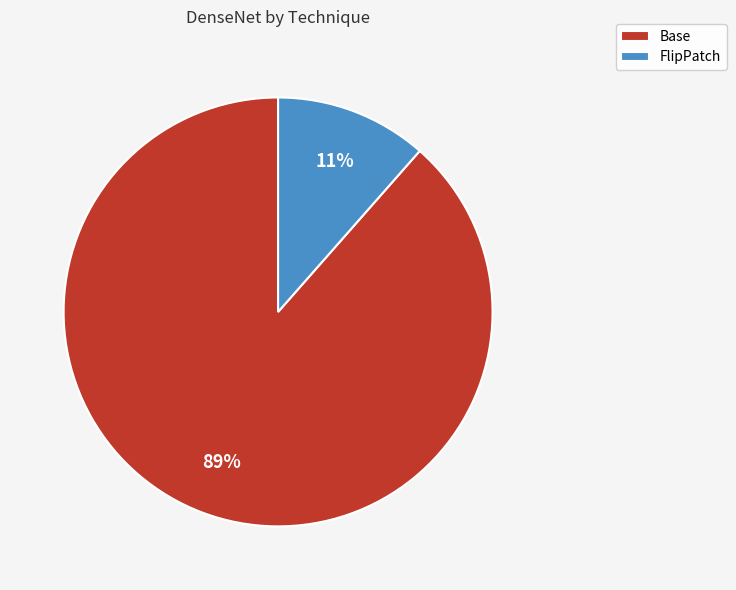

Rank the categories by value from lowest to highest.

FlipPatch, Base